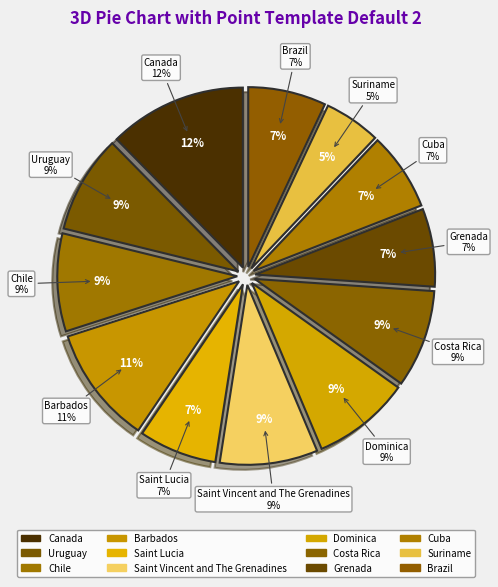

What percentage is NOT represented by Dominica?

91.2%